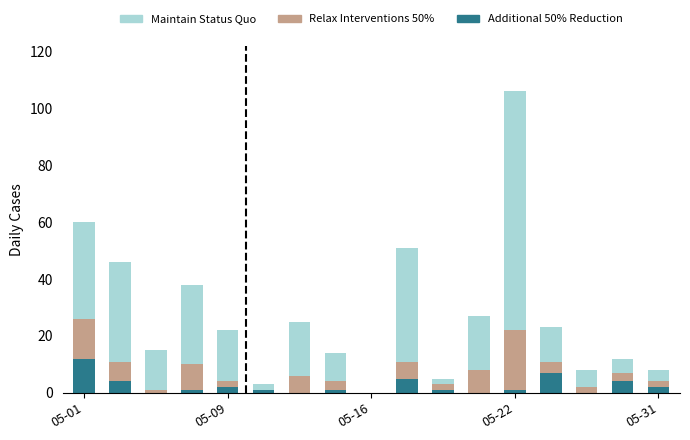

What is the highest value of the Additional 50% Reduction series?

12